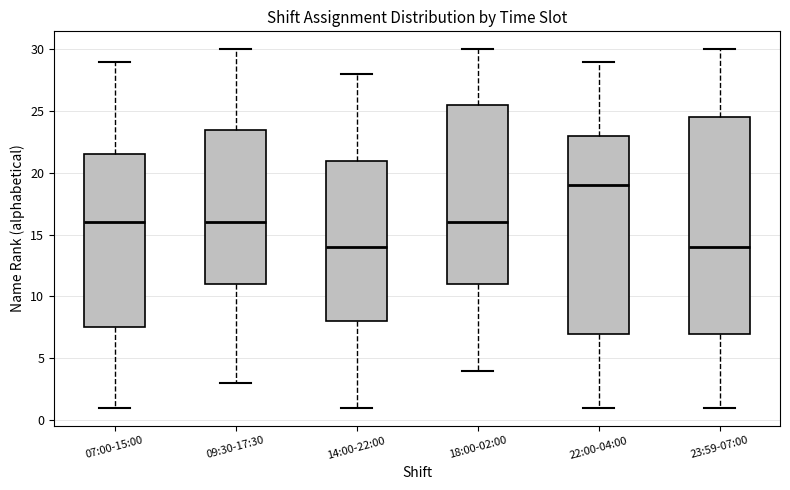

Which box has the highest median line?

22:00-04:00